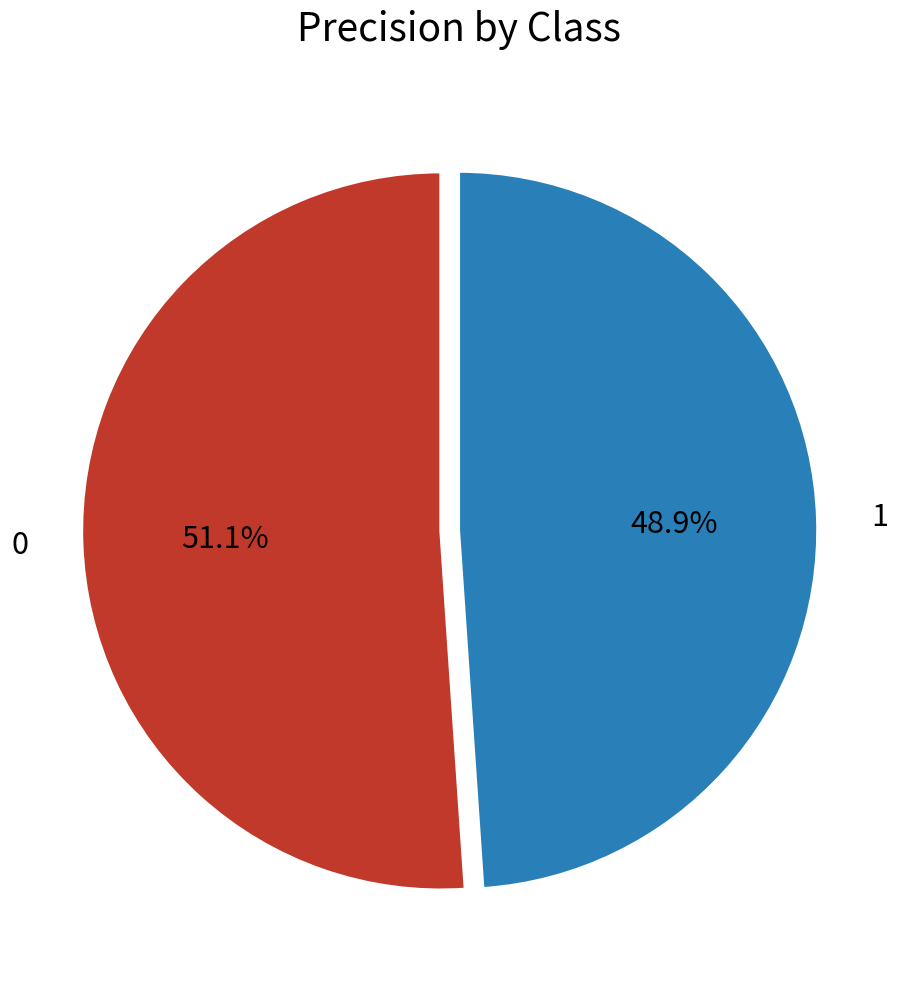

To the nearest percent, what percentage of the pie is 1?

49%